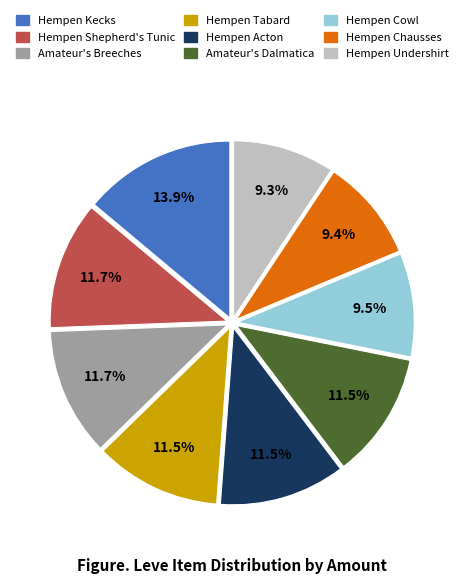

Is there a majority slice in this chart?

No